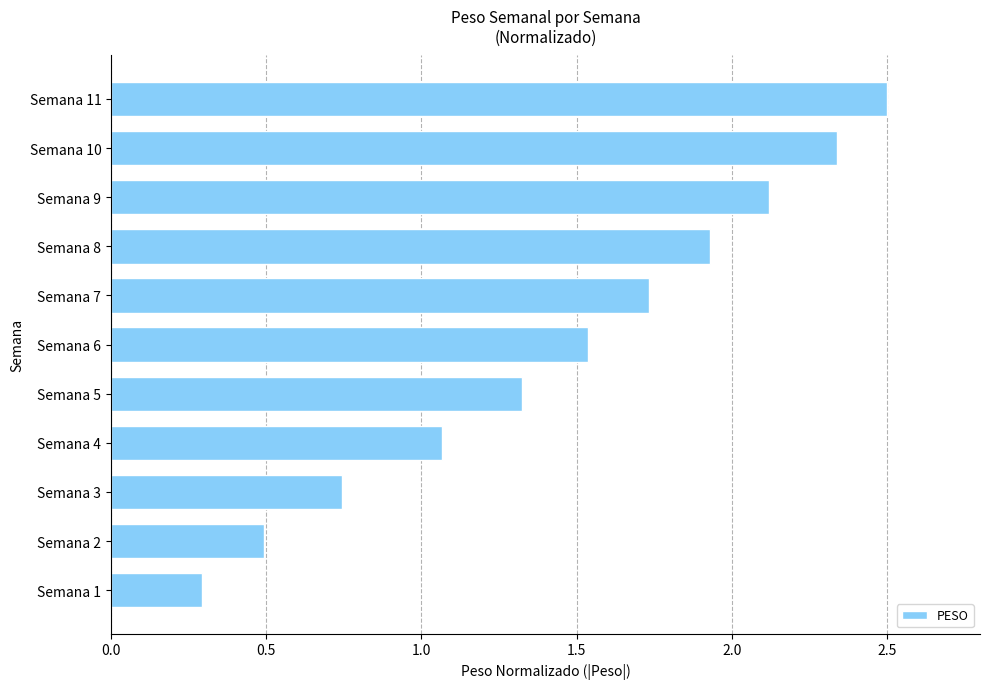

Between Semana 11 and Semana 6, which is larger?

Semana 11